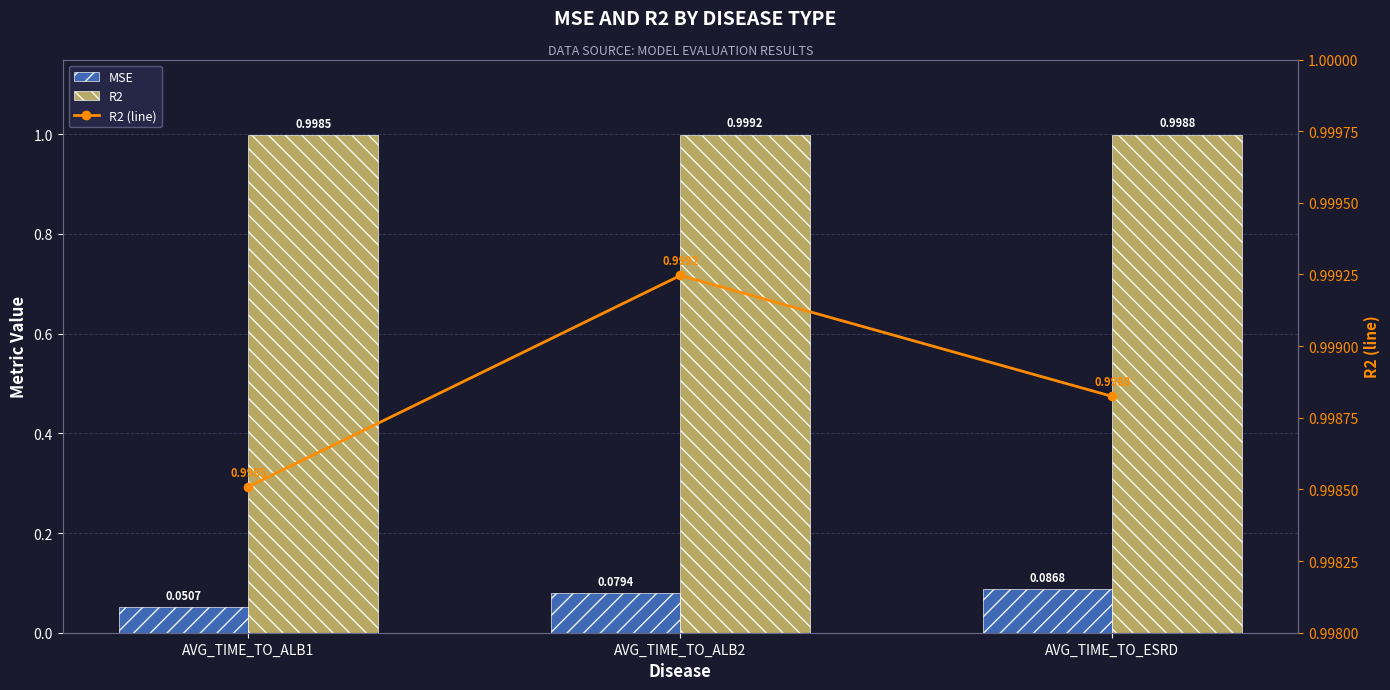

Which has a higher value, AVG_TIME_TO_ALB2 or AVG_TIME_TO_ESRD?

AVG_TIME_TO_ESRD